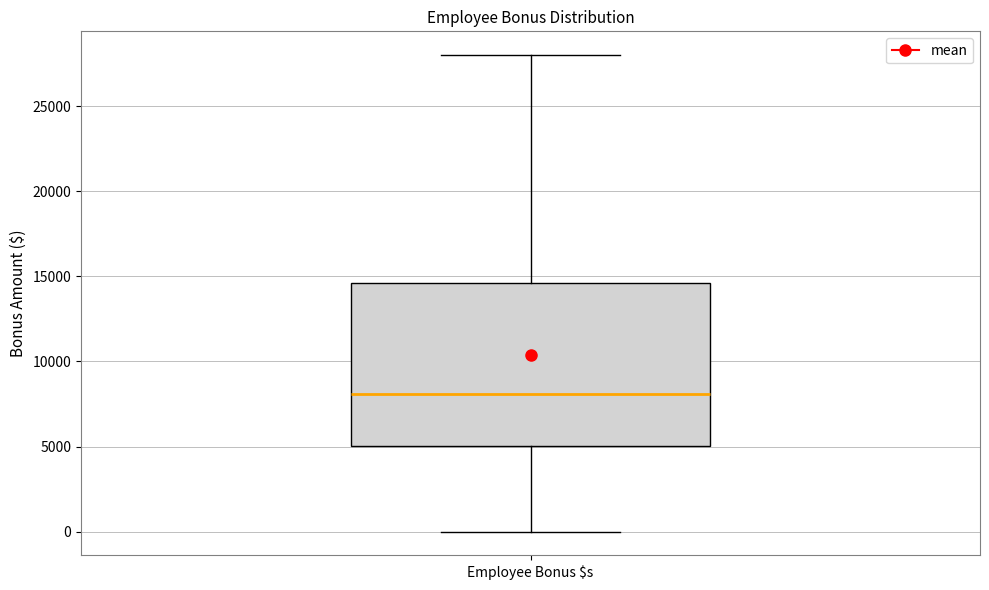

Read this box plot against the y-axis: the position of the median line, the range covered by the box, and the ends of both whiskers. The values are not printed on the chart, so give them approximately, as read against the axis.

median 8000, box 5000 to 14500, whiskers 0 to 28000